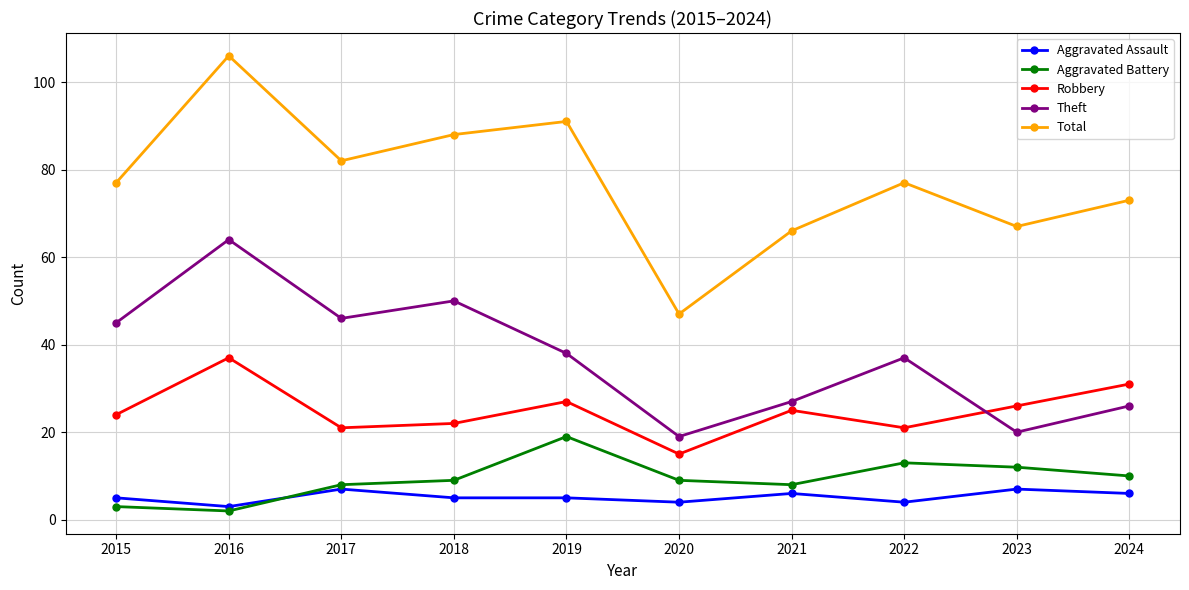

Rank the series by their maximum value, from highest to lowest.

Total, Theft, Robbery, Aggravated Battery, Aggravated Assault